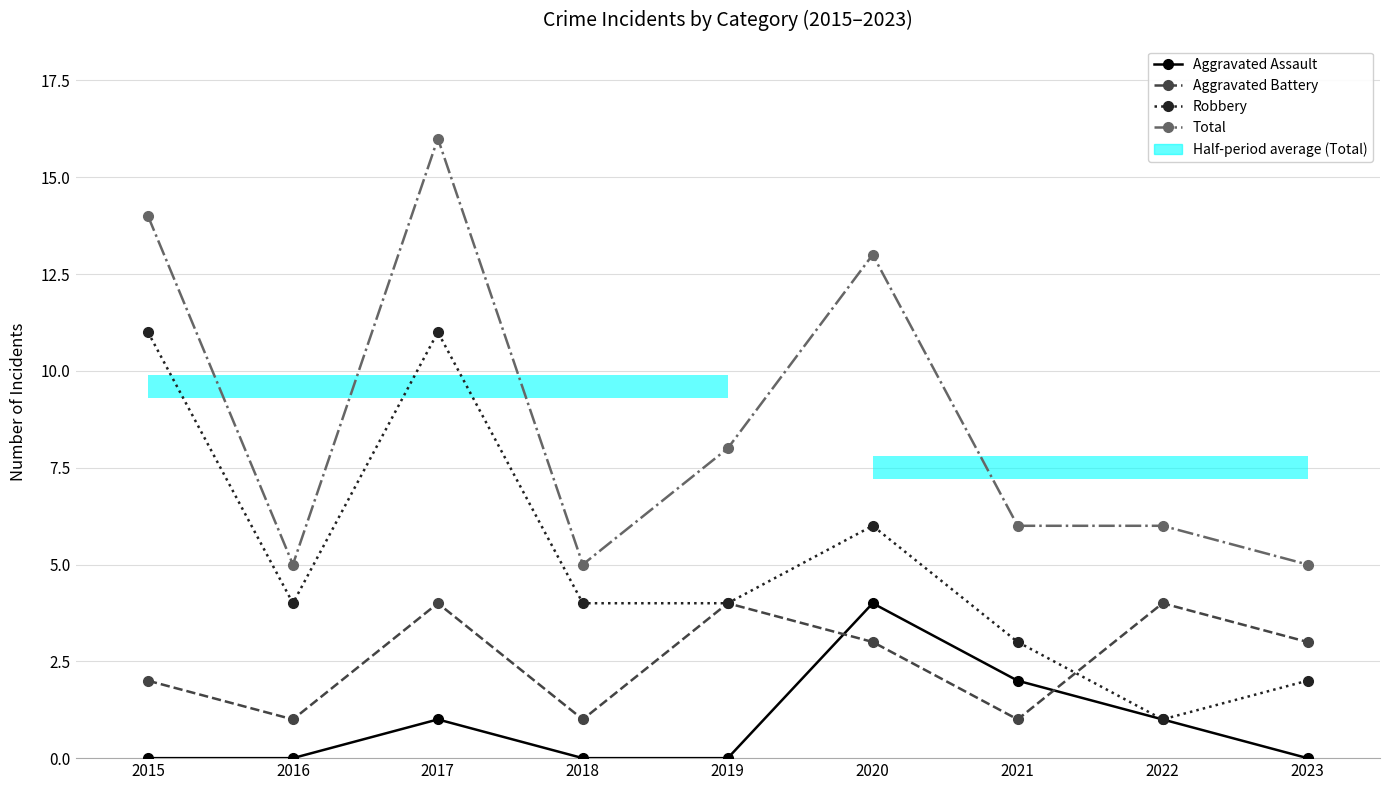

At which label is Robbery closest to 6?

2020